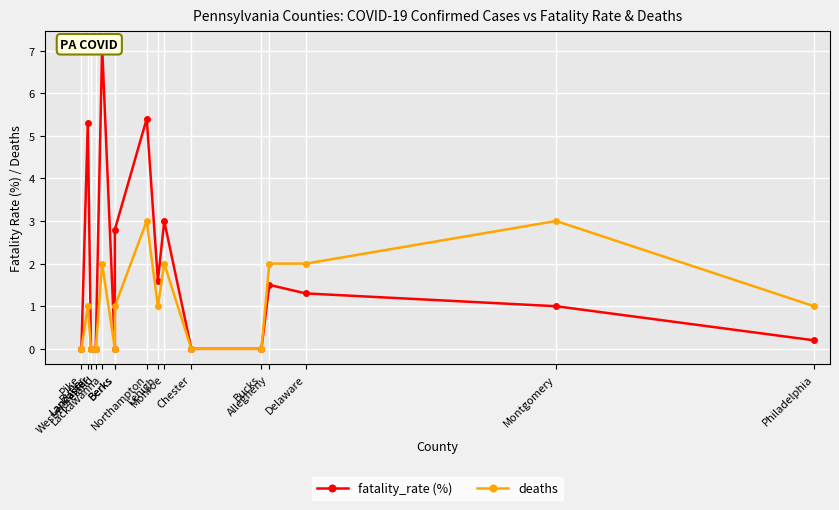

Which label corresponds to the largest value in the chart?

Lackawanna